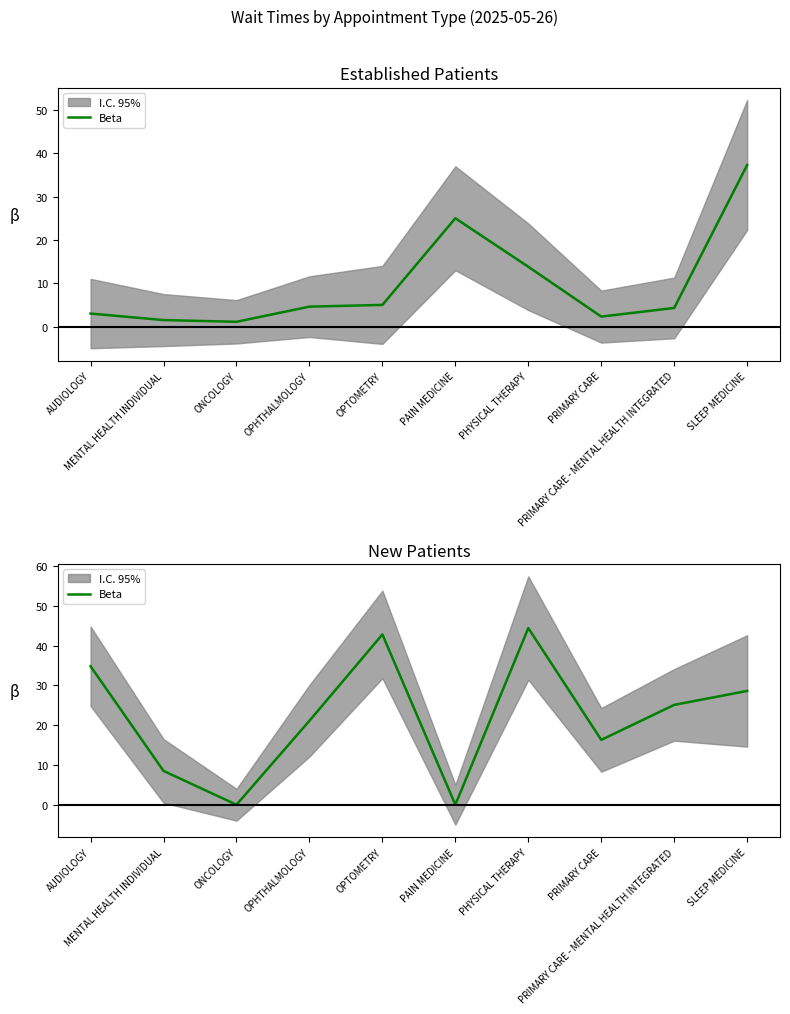

What is the ratio of the value at PRIMARY CARE to the value at SLEEP MEDICINE?

0.6